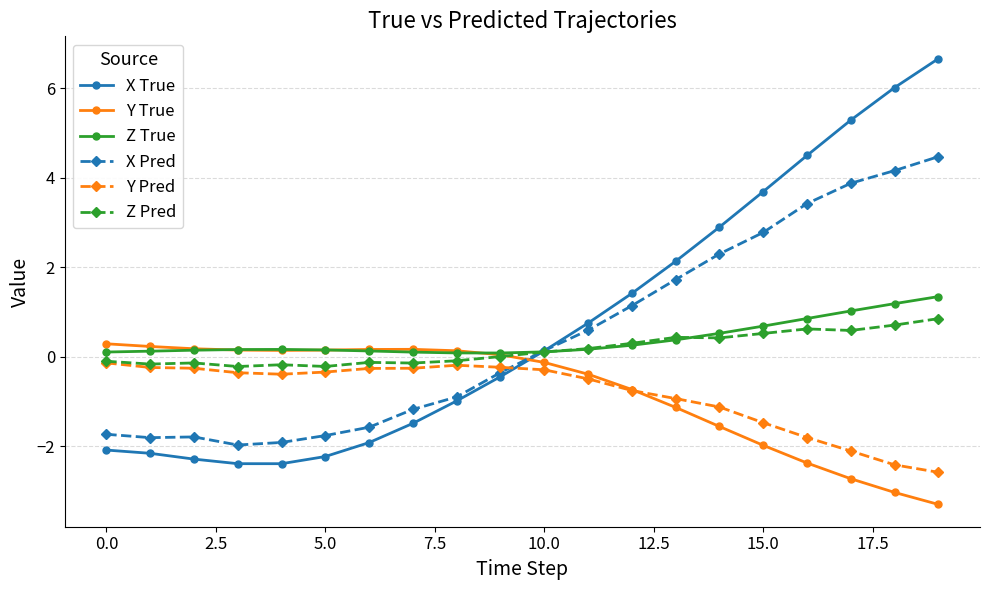

True or false: Z Pred has more than 1 interior local peaks.

True